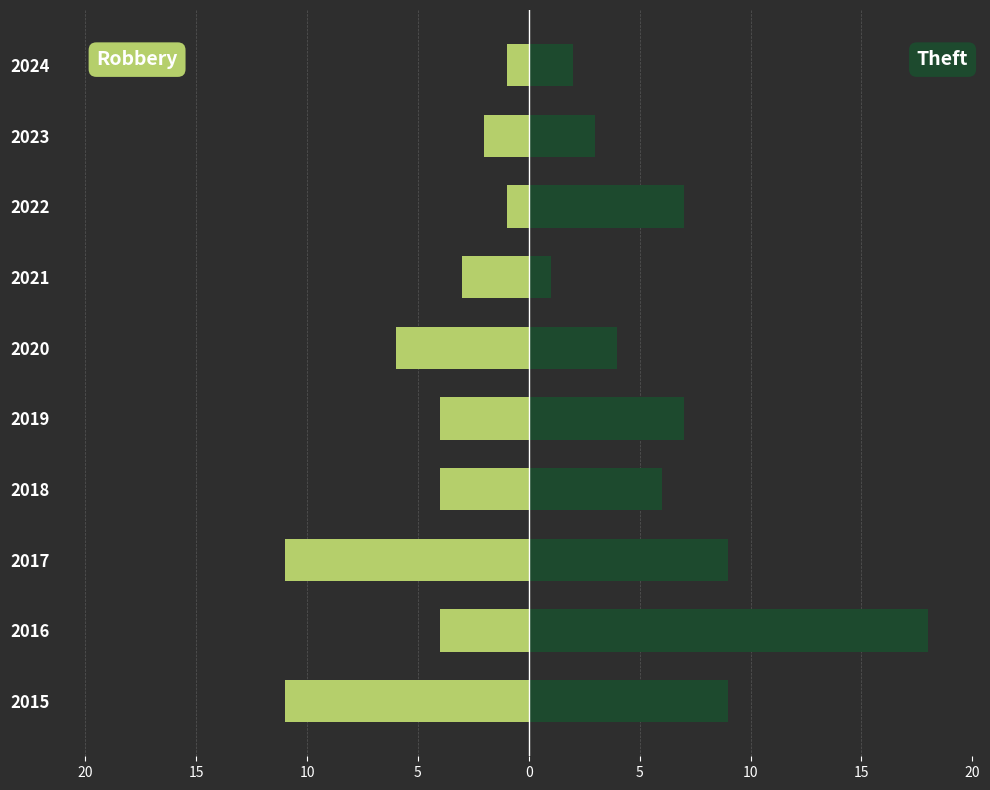

Which has a higher value, 10 or 10?

10